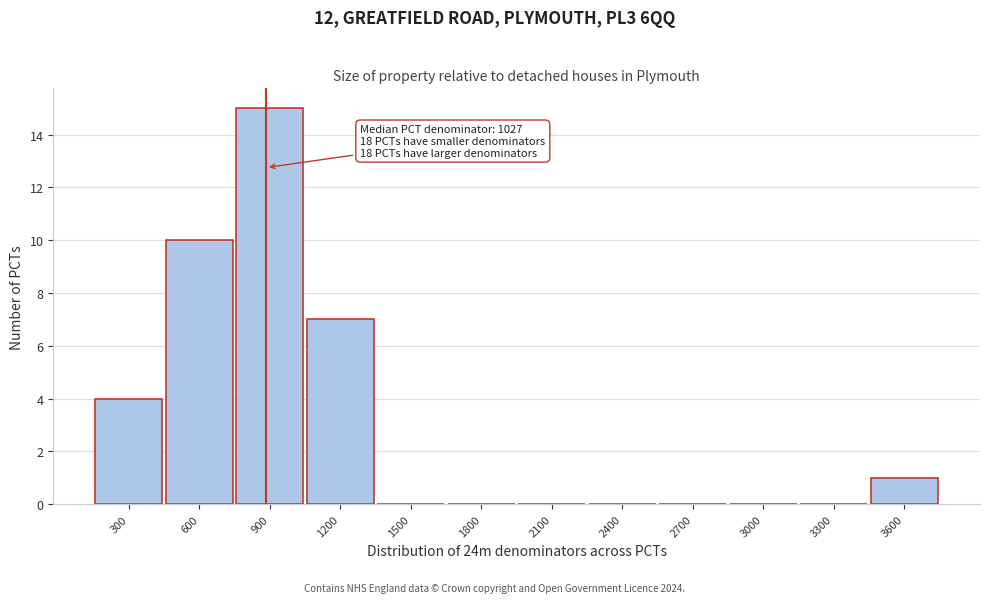

Reading right to left, extract all data points from this chart.

3600=1	3300=0	3000=0	2700=0	2400=0	2100=0	1800=0	1500=0	1200=7	900=15	600=10	300=4